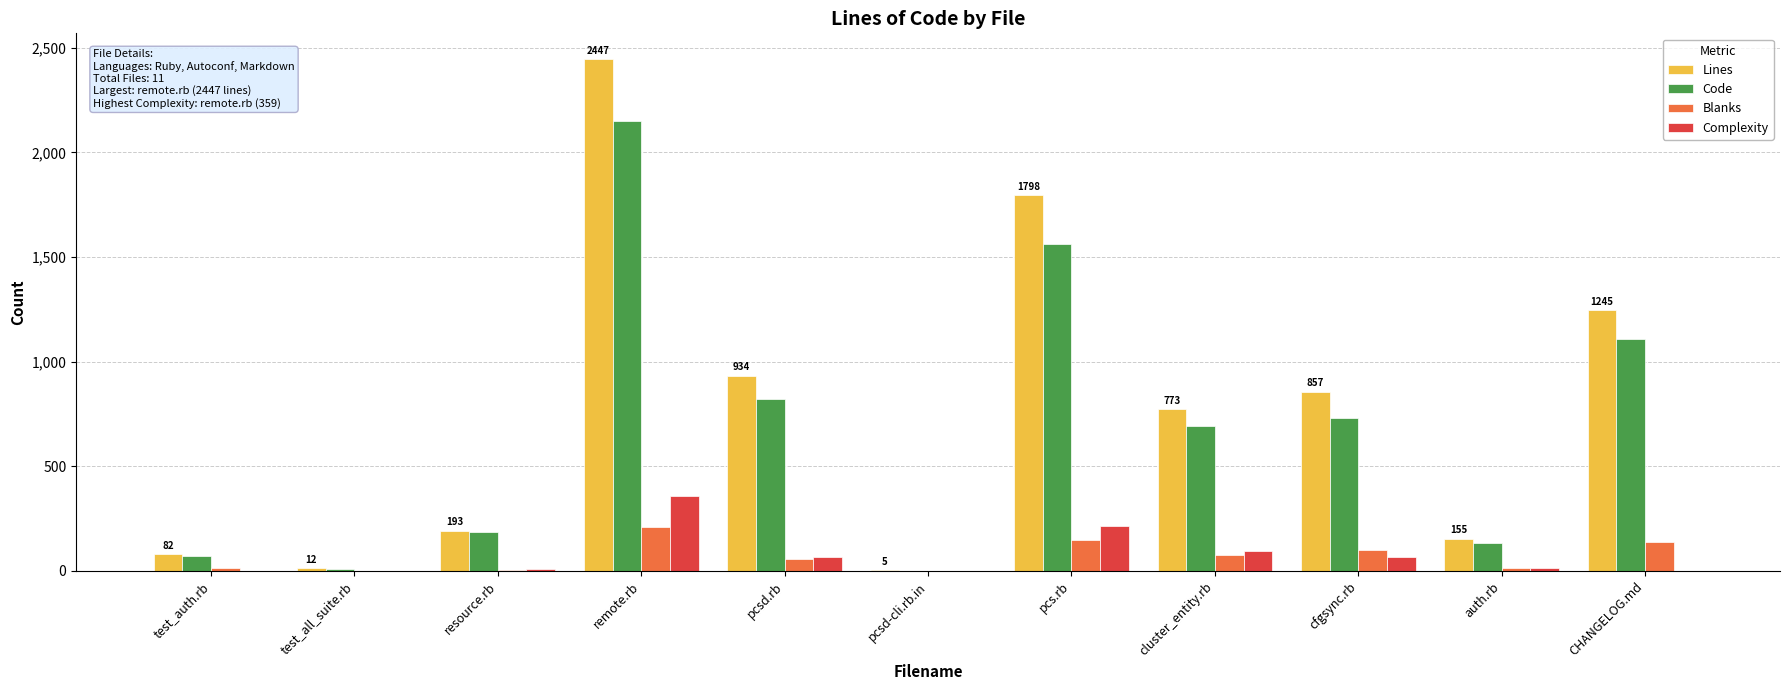

Is the value of Complexity at test_all_suite.rb greater than the value of Blanks at remote.rb?

No